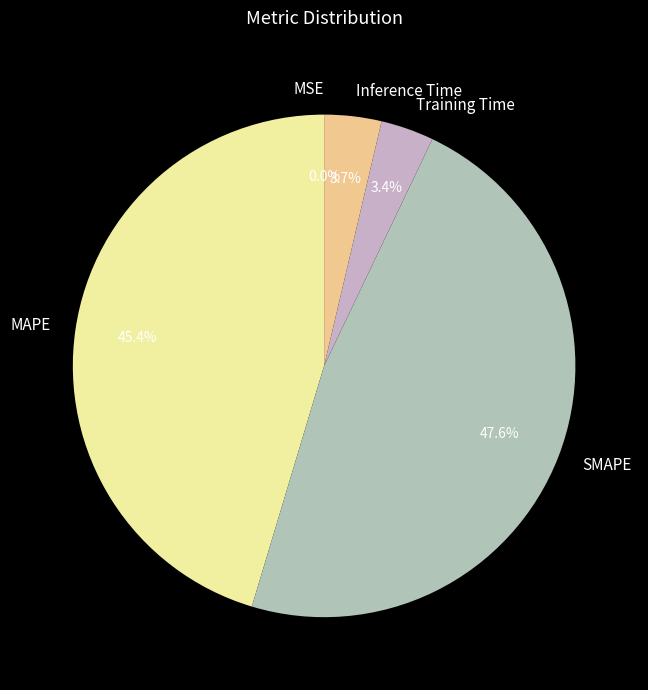

The MAPE slice represents 45% of the pie. True or false?

True